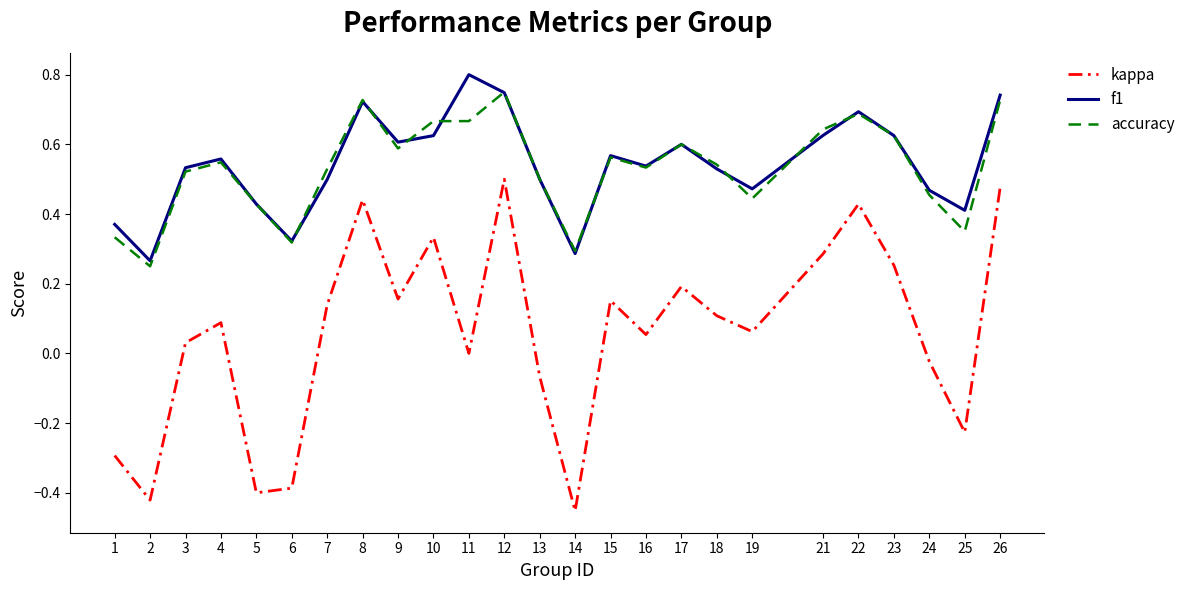

True or false: f1 and kappa cross at least once.

False